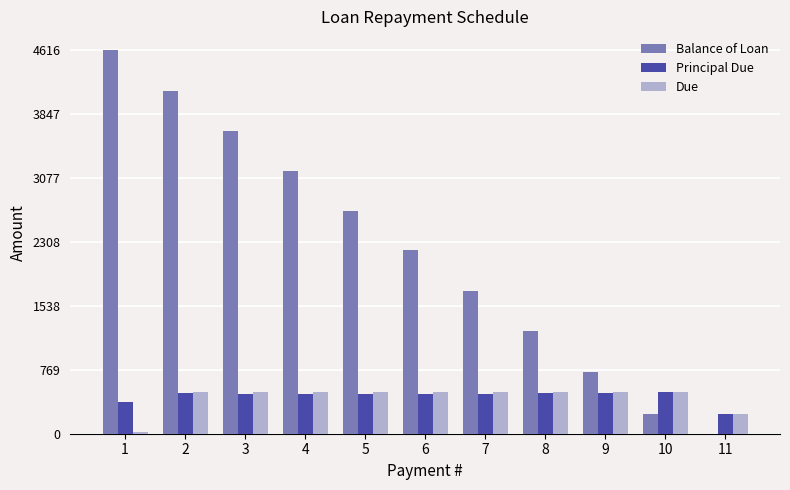

Which series changed the most between 1 and 4?

Balance of Loan